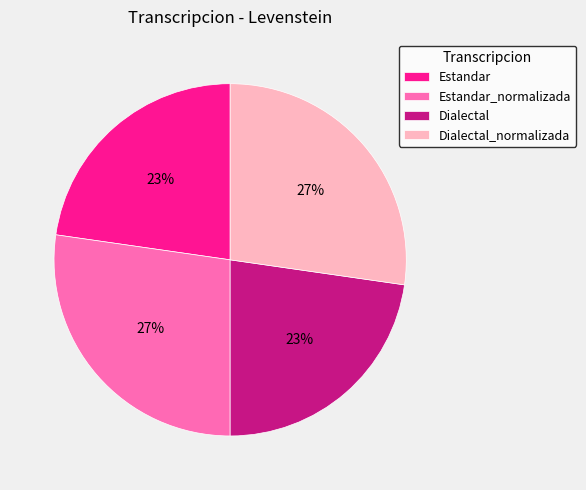

Does Dialectal account for over 50% of the chart?

No